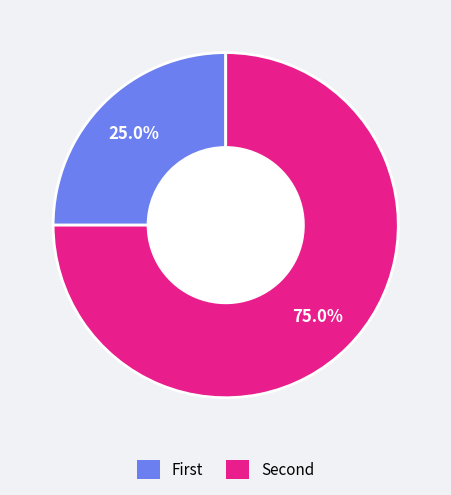

Does any single category account for the majority?

Yes